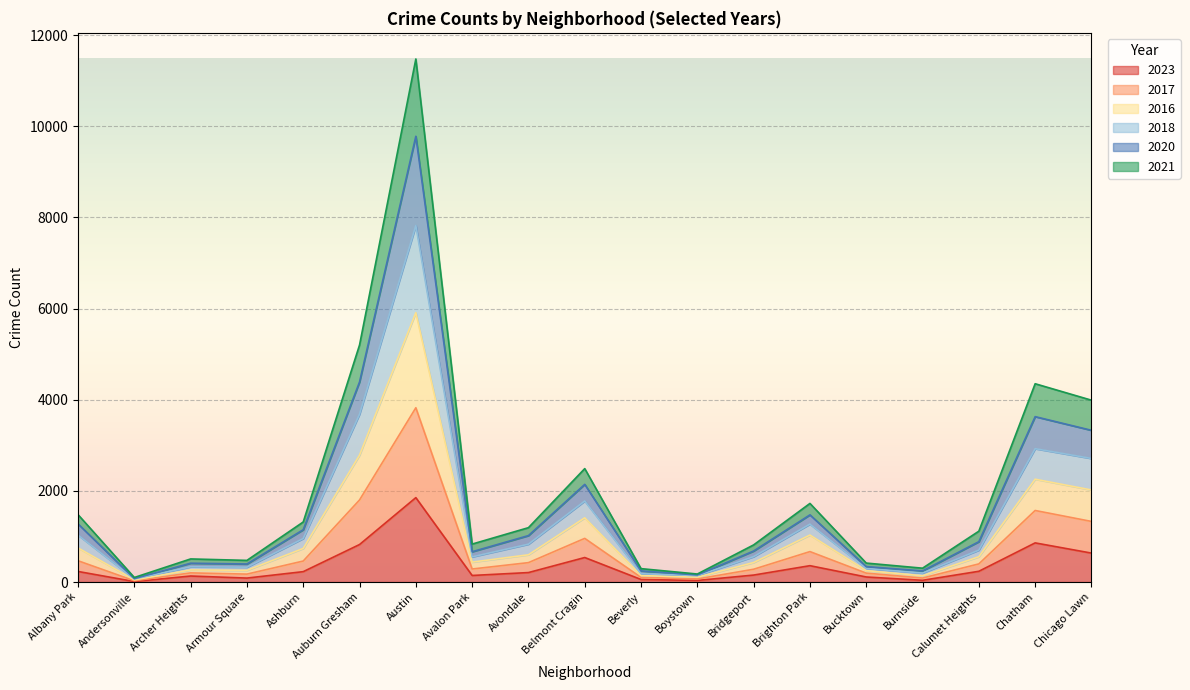

In 2017, how many points are higher than both neighbors (excluding endpoints)?

5